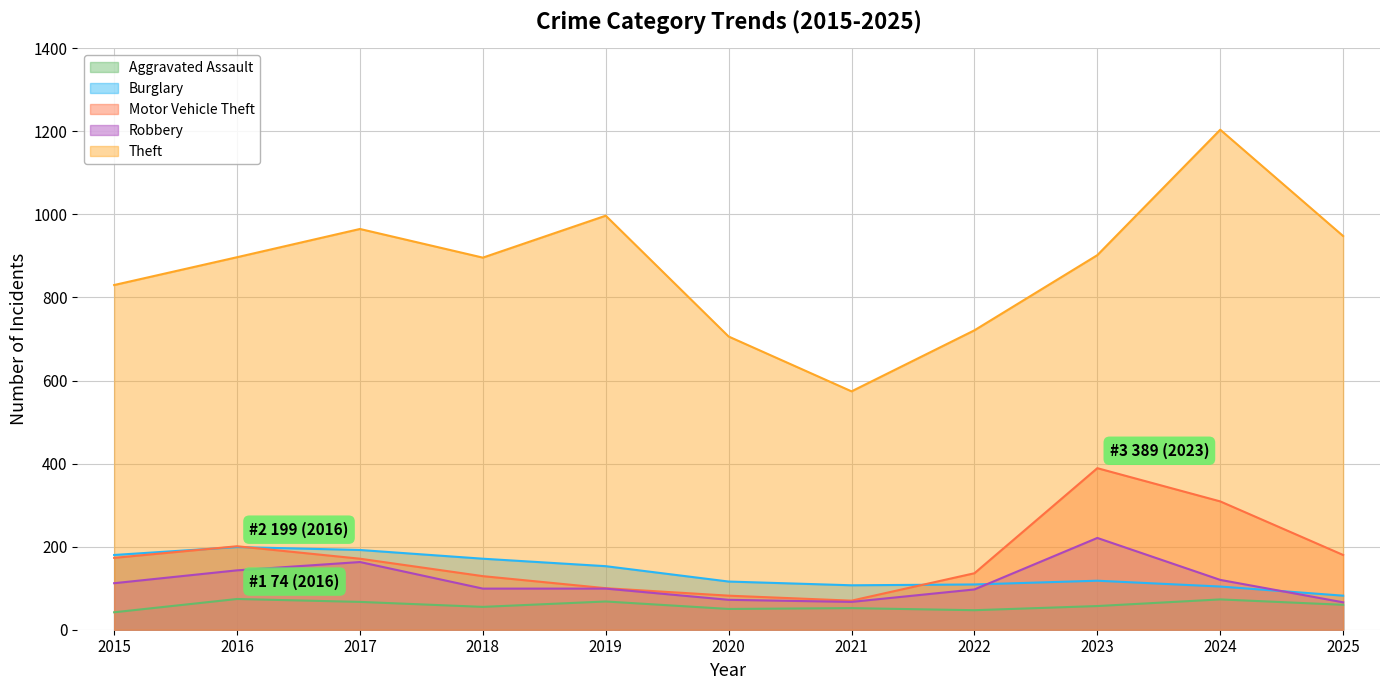

How many categories are shown in the chart?

11